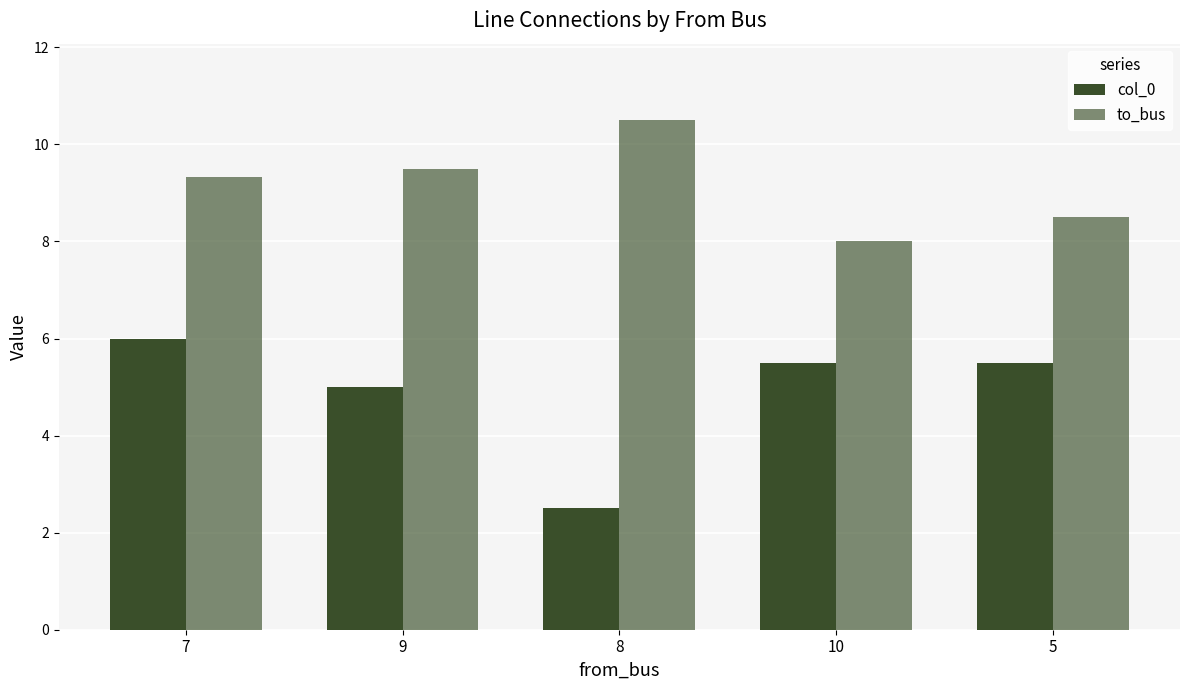

How many series are shown in this chart?

2